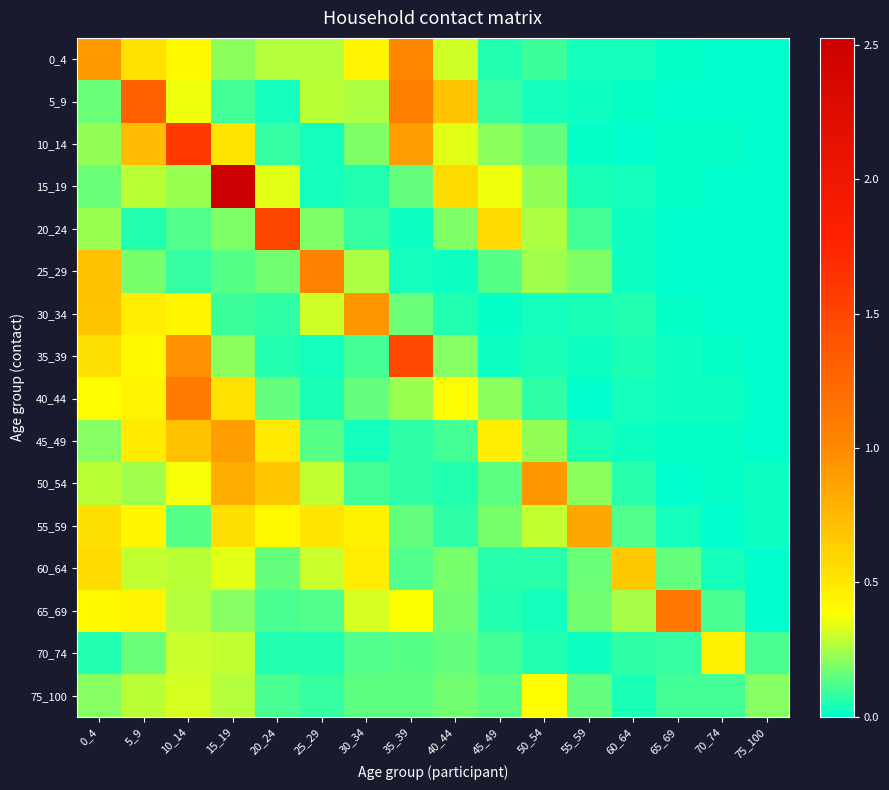

Reading left to right, extract all data points from this chart.

0_4: 0_4=0.9	5_9=0.5	10_14=0.4	15_19=0.2	20_24=0.3	25_29=0.3	30_34=0.4	35_39=1.0	40_44=0.3	45_49=0.1	50_54=0.1	55_59=0.0	60_64=0.0	65_69=0.0	70_74=0.0	75_100=0.0
5_9: 0_4=0.2	5_9=1.3	10_14=0.4	15_19=0.1	20_24=0.0	25_29=0.3	30_34=0.3	35_39=1.1	40_44=0.7	45_49=0.1	50_54=0.0	55_59=0.0	60_64=0.0	65_69=0.0	70_74=0.0	75_100=0.0
10_14: 0_4=0.2	5_9=0.7	10_14=1.6	15_19=0.5	20_24=0.1	25_29=0.0	30_34=0.2	35_39=0.9	40_44=0.3	45_49=0.2	50_54=0.2	55_59=0.0	60_64=0.0	65_69=0.0	70_74=0.0	75_100=0.0
15_19: 0_4=0.2	5_9=0.3	10_14=0.2	15_19=2.5	20_24=0.3	25_29=0.0	30_34=0.1	35_39=0.1	40_44=0.6	45_49=0.4	50_54=0.2	55_59=0.0	60_64=0.0	65_69=0.0	70_74=0.0	75_100=0.0
20_24: 0_4=0.2	5_9=0.1	10_14=0.1	15_19=0.2	20_24=1.5	25_29=0.2	30_34=0.1	35_39=0.0	40_44=0.2	45_49=0.6	50_54=0.3	55_59=0.1	60_64=0.0	65_69=0.0	70_74=0.0	75_100=0.0
25_29: 0_4=0.7	5_9=0.2	10_14=0.1	15_19=0.1	20_24=0.2	25_29=1.1	30_34=0.3	35_39=0.0	40_44=0.0	45_49=0.1	50_54=0.2	55_59=0.2	60_64=0.0	65_69=0.0	70_74=0.0	75_100=0.0
30_34: 0_4=0.7	5_9=0.5	10_14=0.4	15_19=0.1	20_24=0.1	25_29=0.3	30_34=0.9	35_39=0.2	40_44=0.1	45_49=0.0	50_54=0.0	55_59=0.0	60_64=0.1	65_69=0.0	70_74=0.0	75_100=0.0
35_39: 0_4=0.6	5_9=0.4	10_14=1.0	15_19=0.2	20_24=0.1	25_29=0.0	30_34=0.1	35_39=1.5	40_44=0.2	45_49=0.0	50_54=0.0	55_59=0.0	60_64=0.0	65_69=0.0	70_74=0.0	75_100=0.0
40_44: 0_4=0.4	5_9=0.4	10_14=1.1	15_19=0.5	20_24=0.2	25_29=0.0	30_34=0.2	35_39=0.2	40_44=0.4	45_49=0.2	50_54=0.1	55_59=0.0	60_64=0.0	65_69=0.0	70_74=0.0	75_100=0.0
45_49: 0_4=0.2	5_9=0.5	10_14=0.7	15_19=0.9	20_24=0.5	25_29=0.1	30_34=0.0	35_39=0.1	40_44=0.1	45_49=0.5	50_54=0.2	55_59=0.0	60_64=0.0	65_69=0.0	70_74=0.0	75_100=0.0
50_54: 0_4=0.3	5_9=0.2	10_14=0.4	15_19=0.8	20_24=0.7	25_29=0.3	30_34=0.1	35_39=0.1	40_44=0.1	45_49=0.1	50_54=0.9	55_59=0.2	60_64=0.1	65_69=0.0	70_74=0.0	75_100=0.0
55_59: 0_4=0.5	5_9=0.4	10_14=0.1	15_19=0.6	20_24=0.4	25_29=0.5	30_34=0.4	35_39=0.2	40_44=0.1	45_49=0.2	50_54=0.3	55_59=0.8	60_64=0.1	65_69=0.0	70_74=0.0	75_100=0.0
60_64: 0_4=0.6	5_9=0.3	10_14=0.3	15_19=0.3	20_24=0.1	25_29=0.3	30_34=0.5	35_39=0.1	40_44=0.2	45_49=0.1	50_54=0.1	55_59=0.2	60_64=0.7	65_69=0.1	70_74=0.0	75_100=0.0
65_69: 0_4=0.4	5_9=0.4	10_14=0.3	15_19=0.2	20_24=0.1	25_29=0.1	30_34=0.3	35_39=0.4	40_44=0.2	45_49=0.1	50_54=0.0	55_59=0.2	60_64=0.3	65_69=1.1	70_74=0.1	75_100=0.0
70_74: 0_4=0.1	5_9=0.2	10_14=0.3	15_19=0.3	20_24=0.1	25_29=0.1	30_34=0.1	35_39=0.1	40_44=0.2	45_49=0.1	50_54=0.1	55_59=0.0	60_64=0.1	65_69=0.1	70_74=0.5	75_100=0.1
75_100: 0_4=0.2	5_9=0.3	10_14=0.3	15_19=0.3	20_24=0.1	25_29=0.1	30_34=0.1	35_39=0.1	40_44=0.2	45_49=0.1	50_54=0.4	55_59=0.1	60_64=0.0	65_69=0.1	70_74=0.1	75_100=0.2